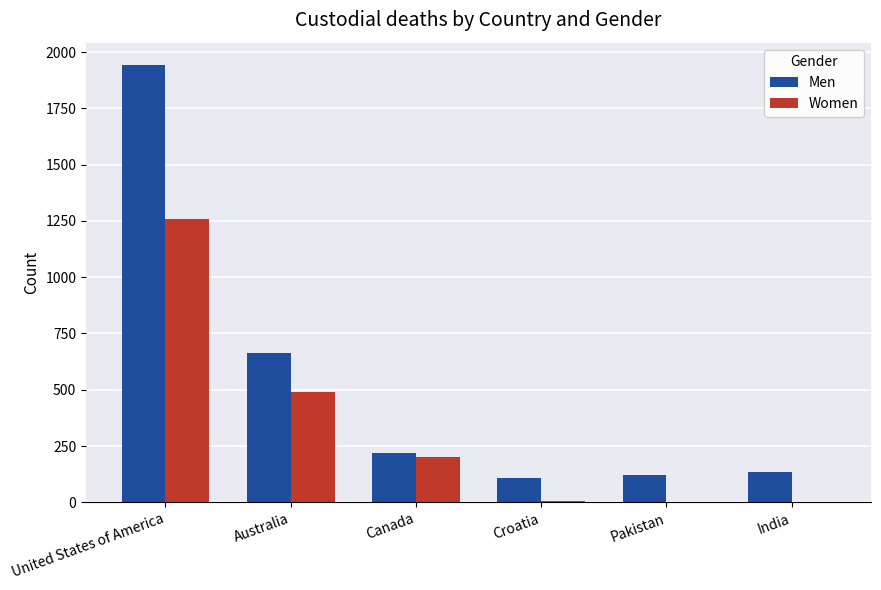

Which series changed the most between Canada and Croatia?

Women